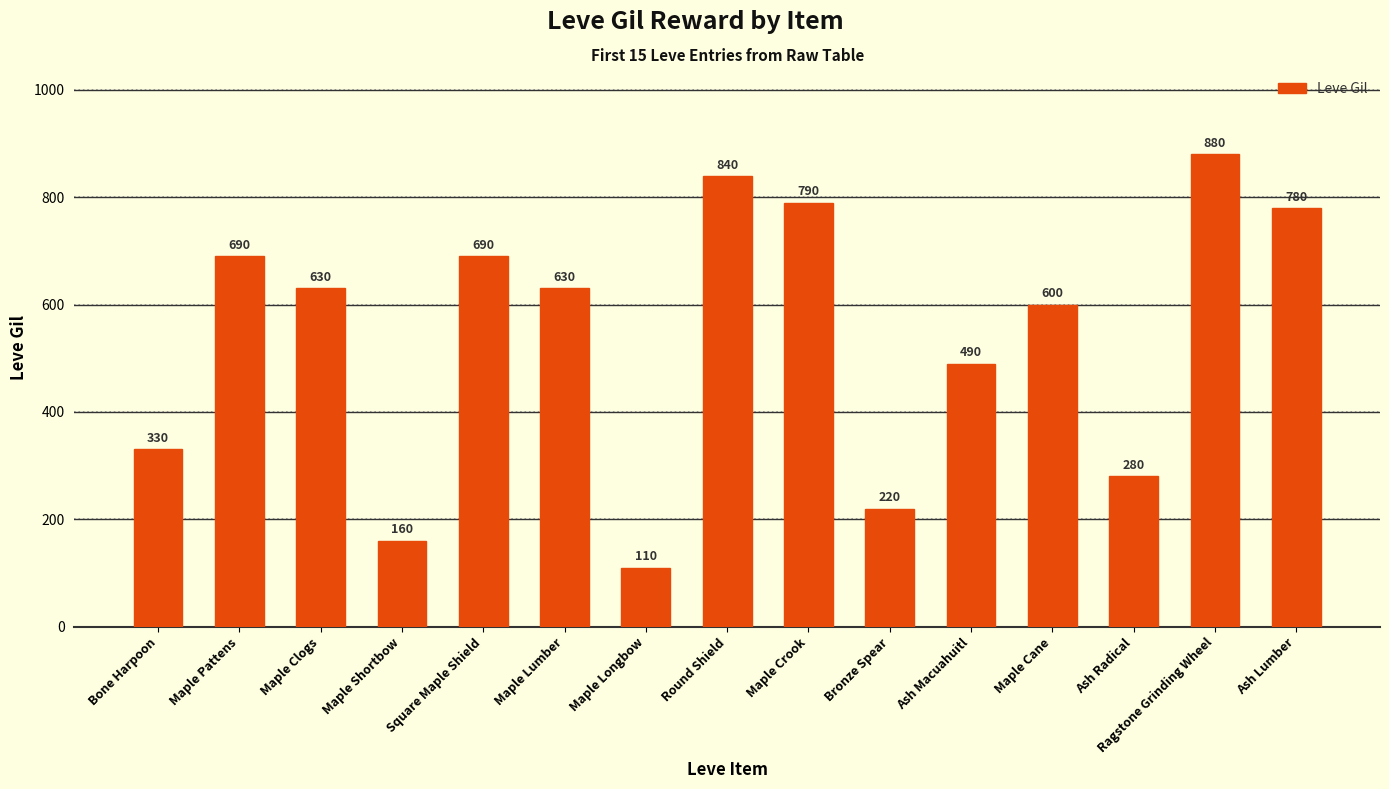

What is the change in value from Ash Radical to Ragstone Grinding Wheel?

+600